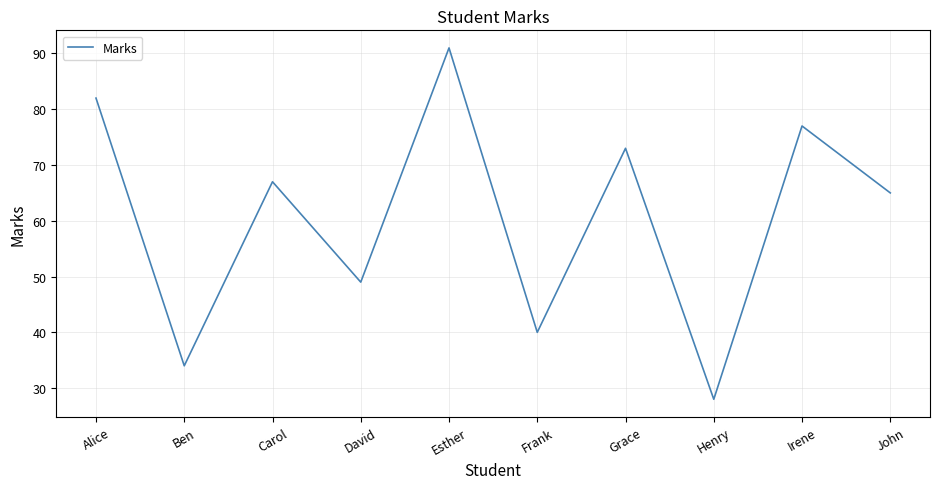

What is the minimum value shown in the chart?

28